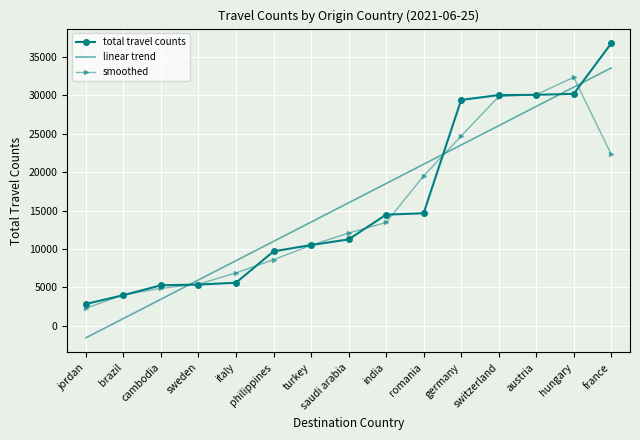

What are all the series names shown in the legend?

total travel counts, linear trend, smoothed